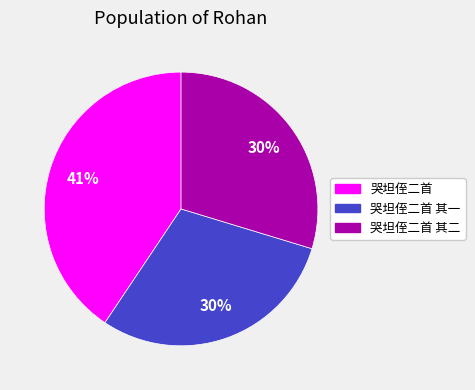

Which slice is the largest?

哭坦侄二首